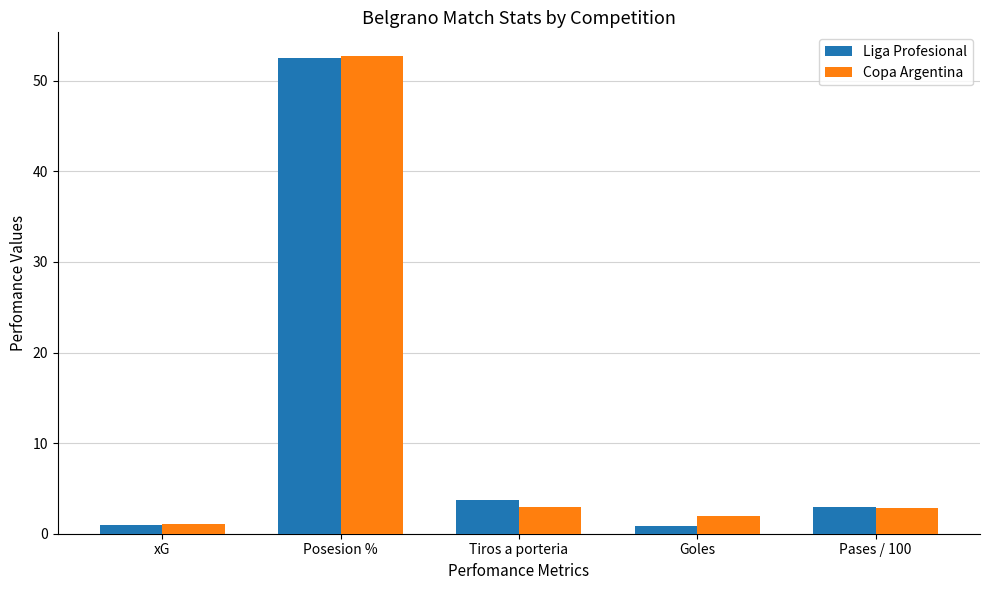

What is the spread (max minus min) of values at Tiros a porteria?

0.7